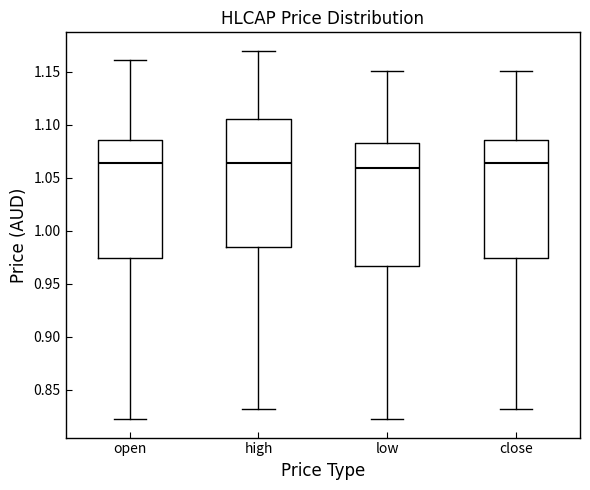

Reading left to right, transcribe this box plot: for each box, give where its median line is, the range the box spans, and where its two whiskers end, as read against the y-axis. The values are not printed on the chart, so give them approximately, as read against the axis.

open: median 1.065, box 0.975 to 1.085, whiskers 0.820 to 1.160
high: median 1.065, box 0.985 to 1.105, whiskers 0.830 to 1.170
low: median 1.060, box 0.965 to 1.085, whiskers 0.820 to 1.150
close: median 1.065, box 0.975 to 1.085, whiskers 0.830 to 1.150